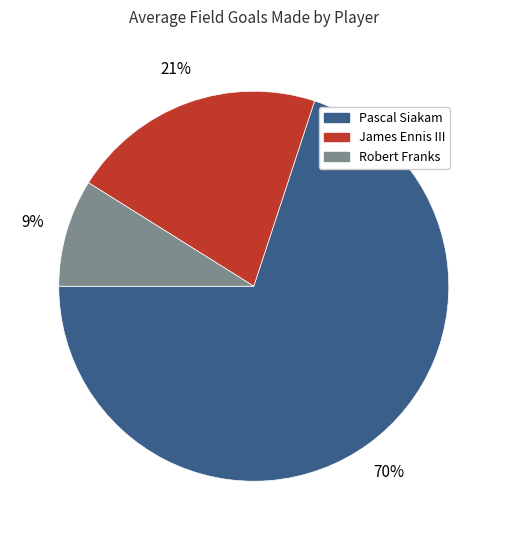

What is the smallest slice in the pie chart?

Robert Franks